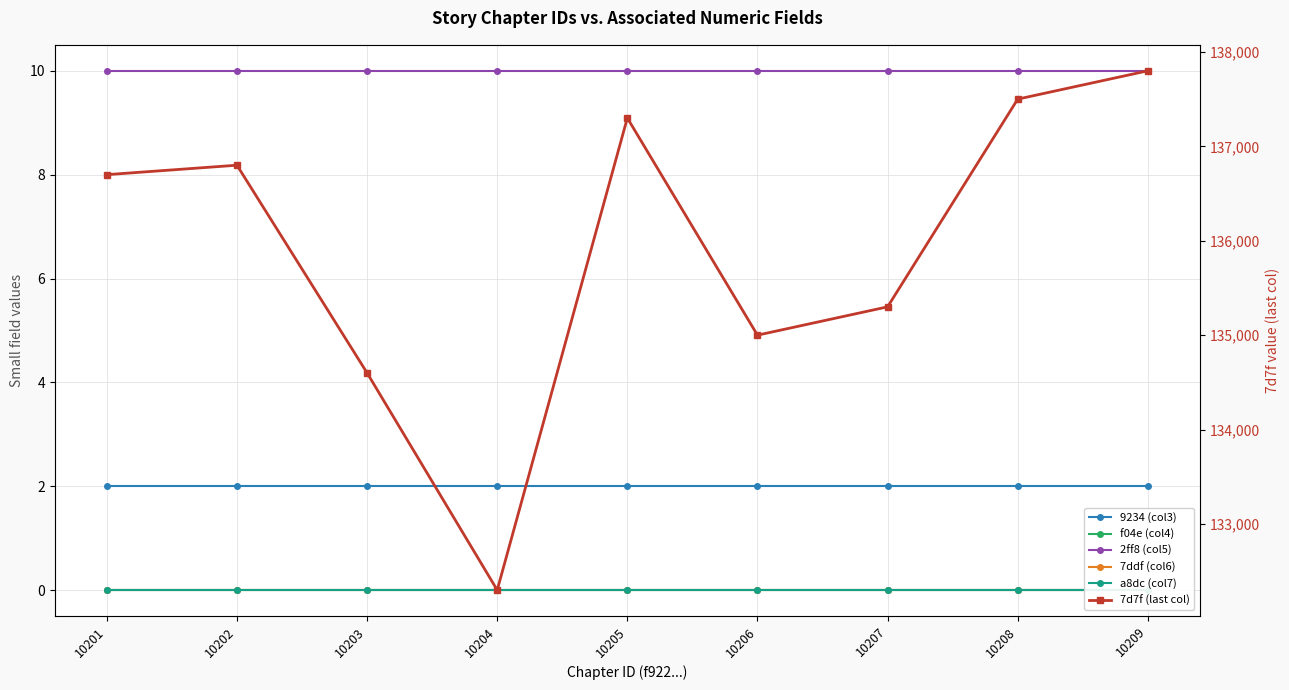

What are all the series names shown in the legend?

9234 (col3), f04e (col4), 2ff8 (col5), 7ddf (col6), a8dc (col7), 7d7f (last col)